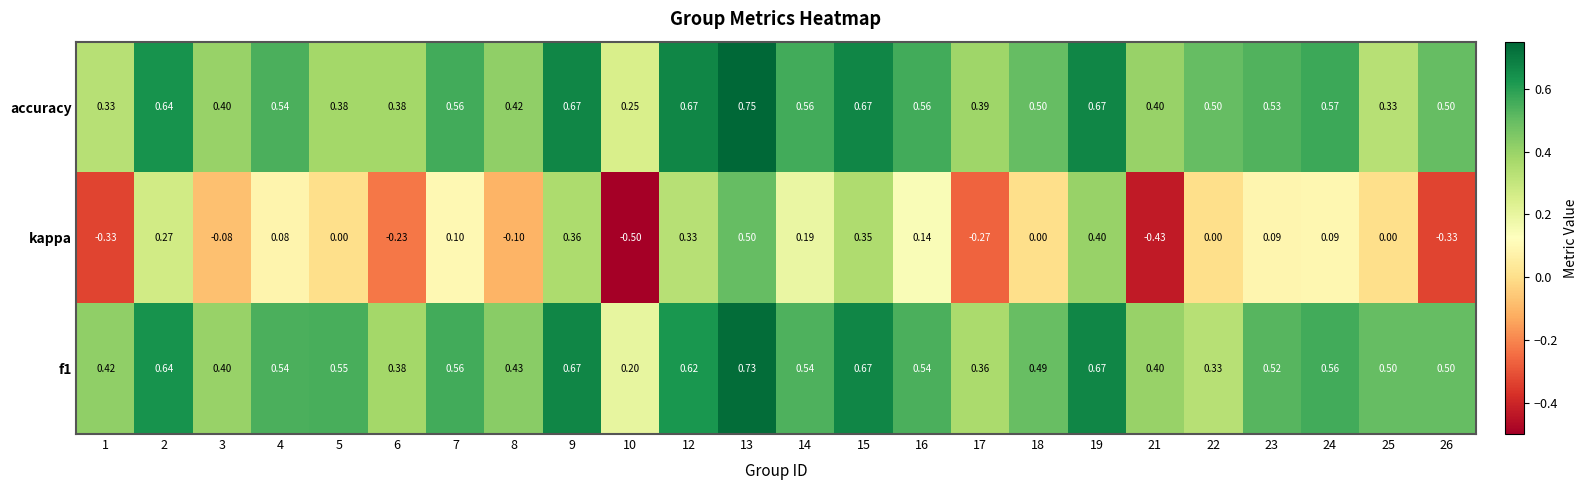

Which series has the widest spread of values?

kappa